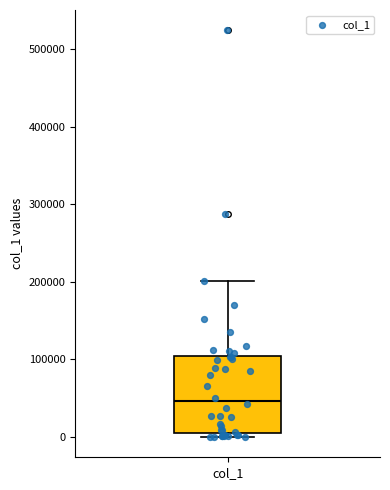

Where does the upper whisker of the box for col_1 end on the y-axis? The values are not printed on the chart, so give them approximately, as read against the axis.

200000